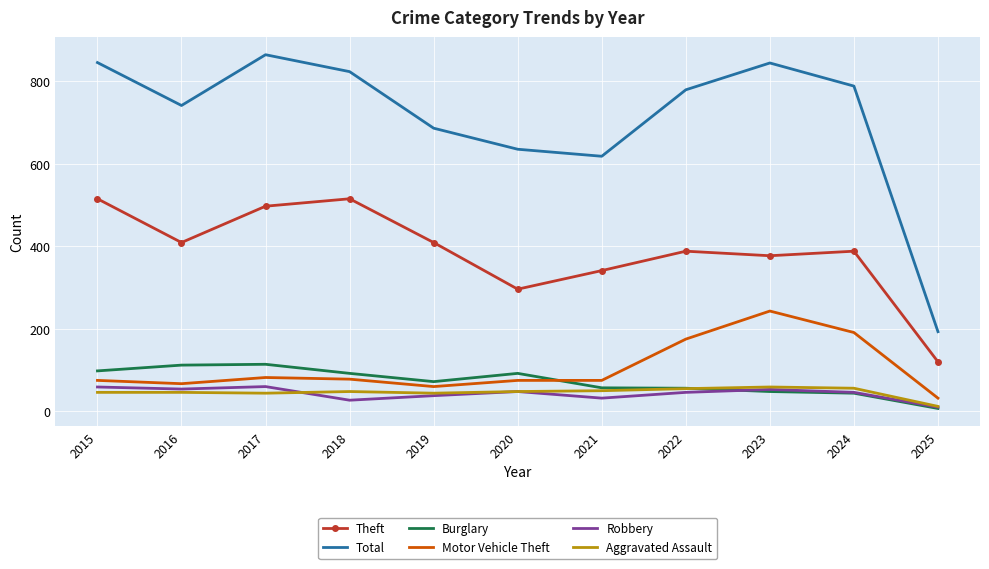

True or false: Aggravated Assault has a value of 56 at 2024.

True